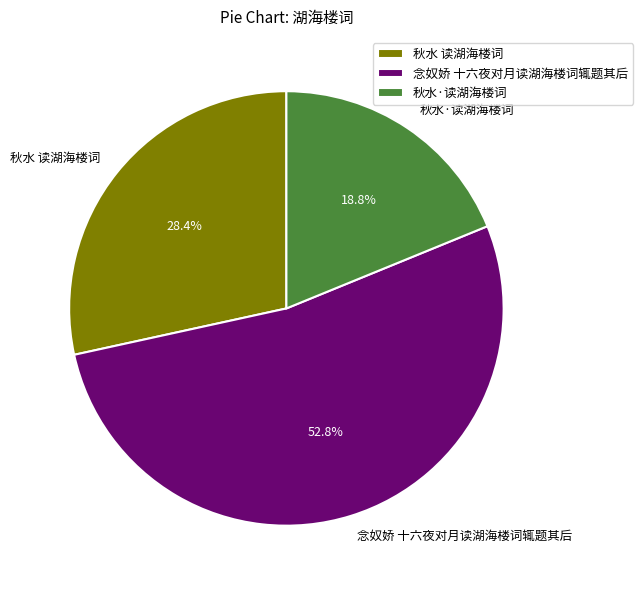

Is it true that 秋水·读湖海楼词 is 29% of the pie?

False